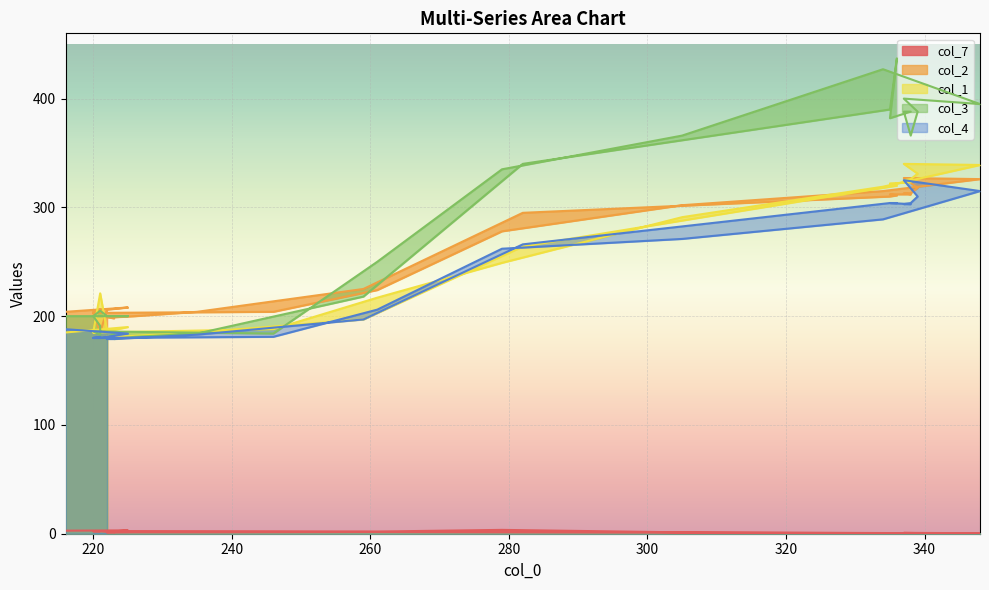

True or false: col_4 has a value of 197.0 at 259.

True